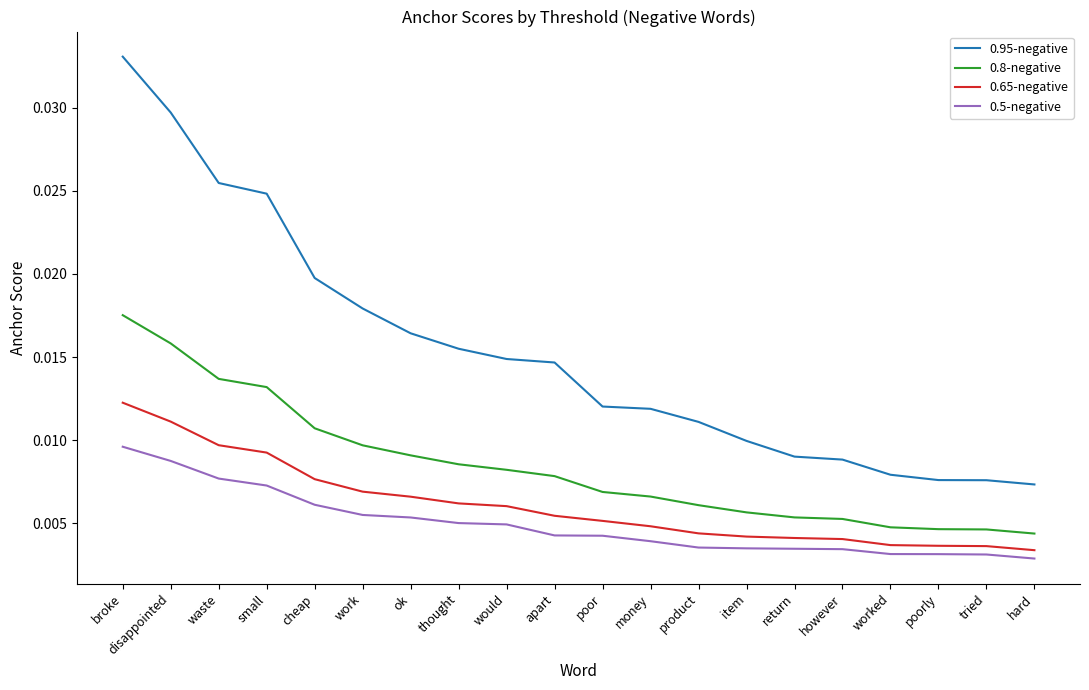

What position from the left is hard?

20